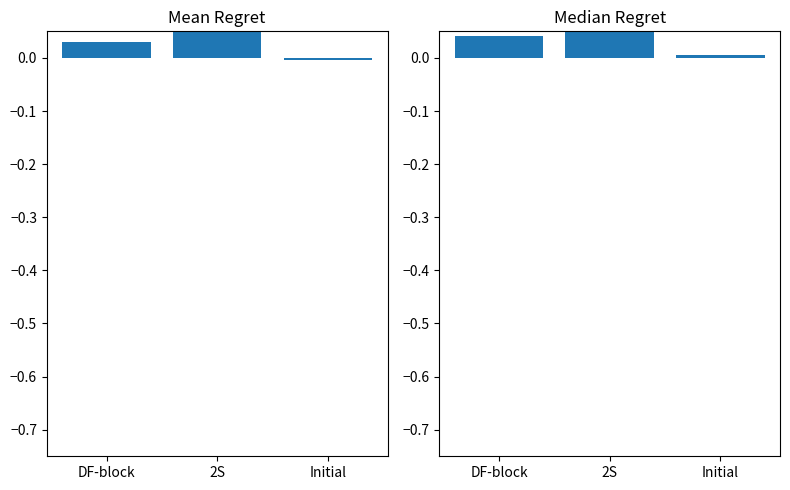

Which series has the widest spread of values?

Mean Regret